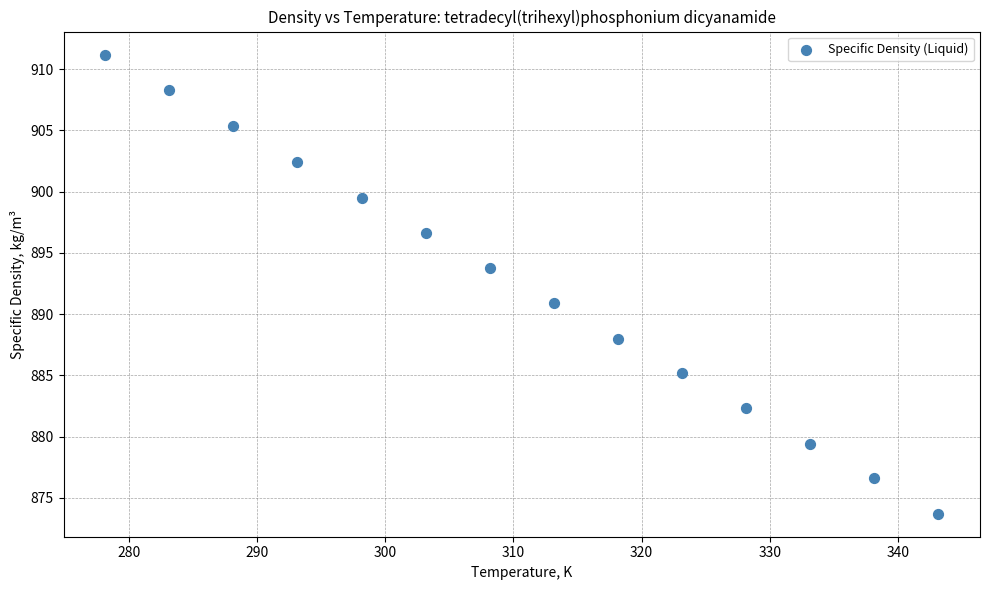

What Y value in the scatter plot is closest to 892?

890.9